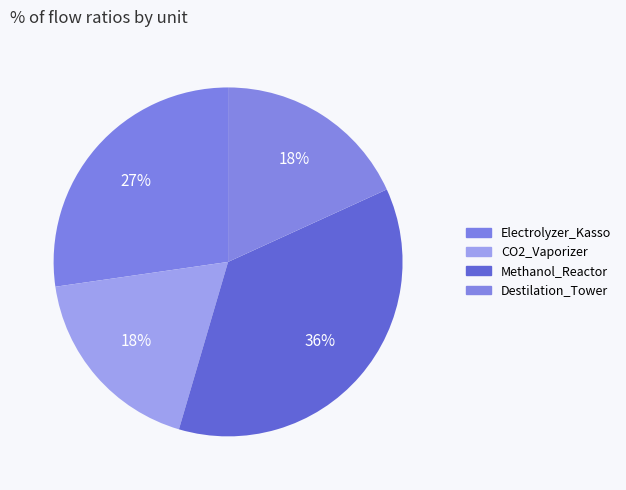

How many segments does this pie chart have?

4